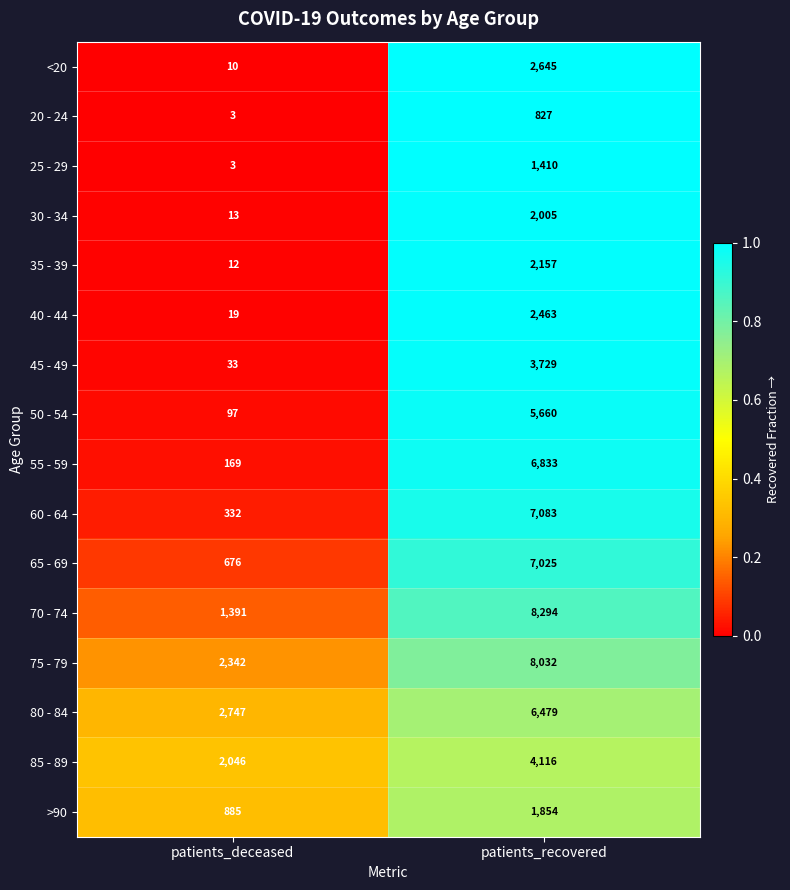

Is the value of 35 - 39 at patients_recovered greater than the value of 80 - 84 at patients_recovered?

No